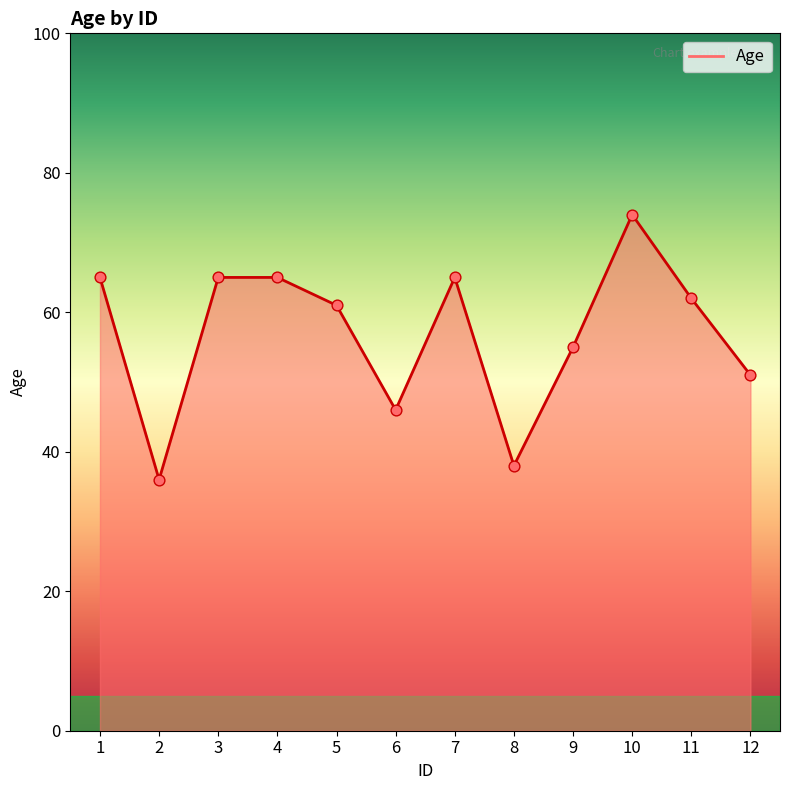

Between 5 and 12, which is larger?

5